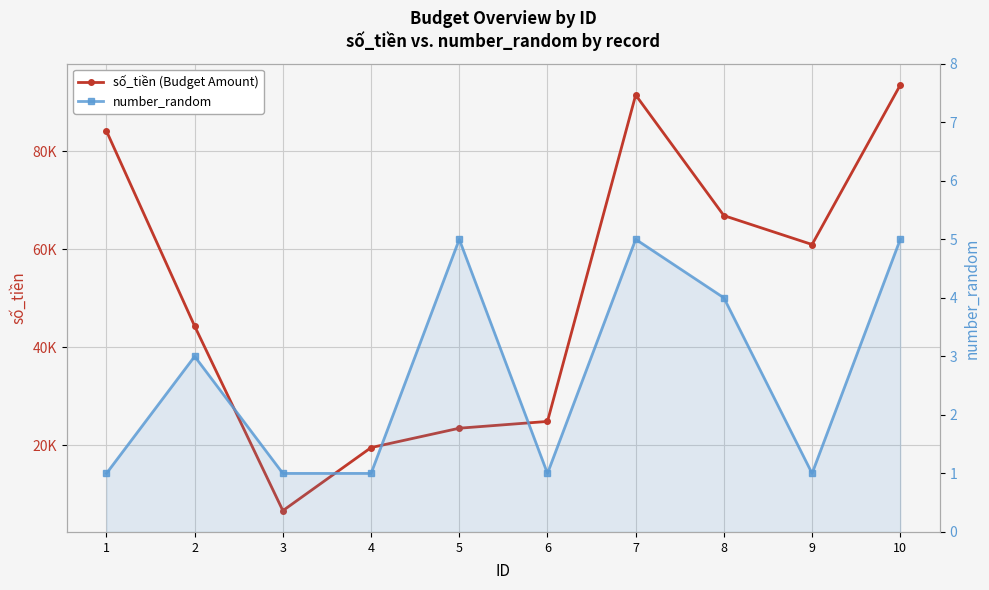

How many series are shown in this chart?

2